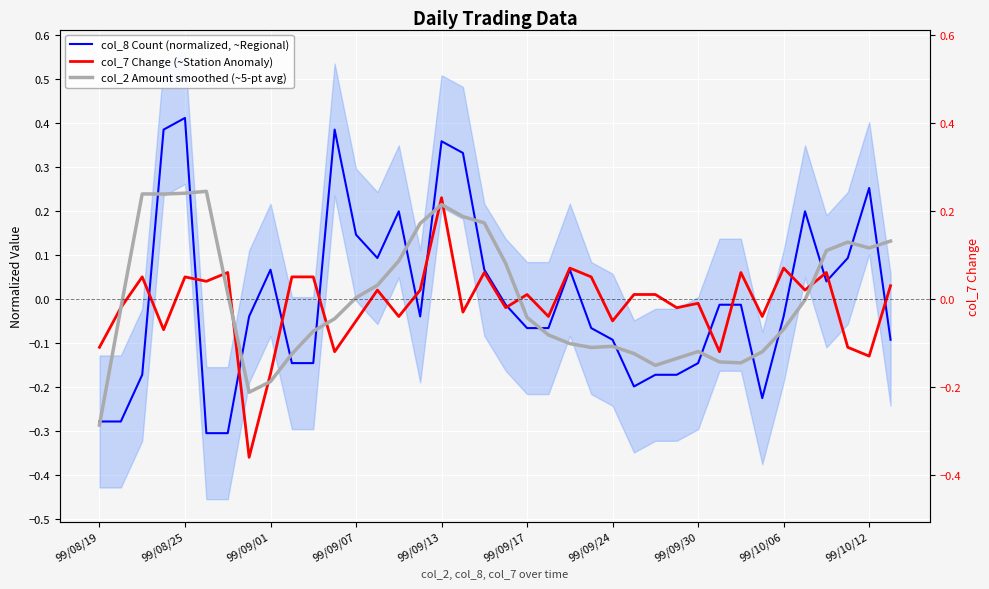

What is the smallest value displayed?

-0.4